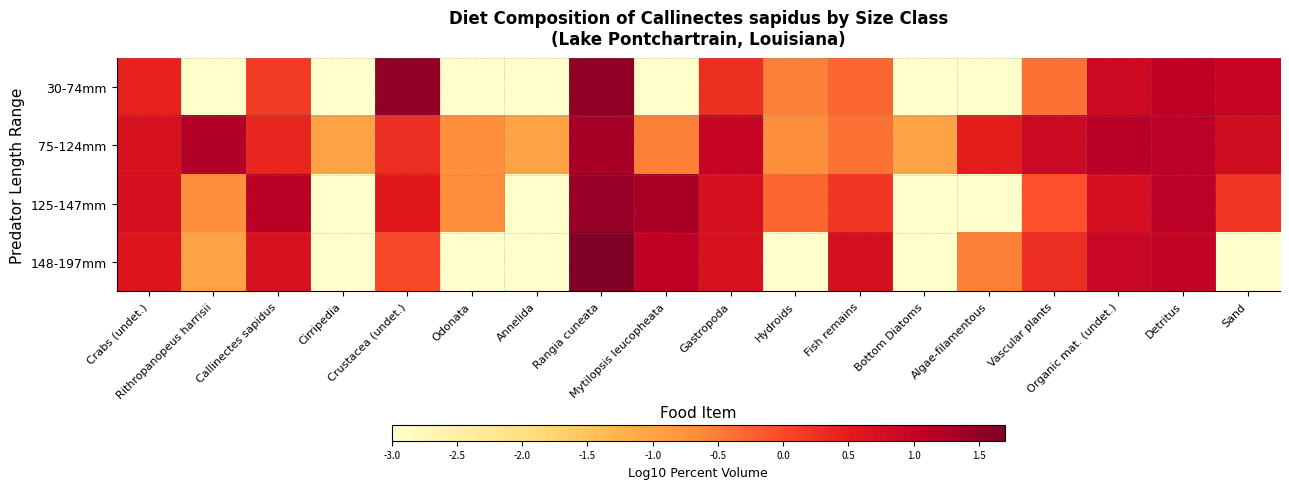

Reading left to right, list all the values displayed in this chart.

30-74mm: Crabs (undet.)=0.4	Rithropanopeus harrisii=-3.0	Callinectes sapidus=0.1	Cirripedia=-3.0	Crustacea (undet.)=1.5	Odonata=-3.0	Annelida=-3.0	Rangia cuneata=1.5	Mytilopsis leucopheata=-3.0	Gastropoda=0.3	Hydroids=-0.5	Fish remains=-0.3	Bottom Diatoms=-3.0	Algae-filamentous=-3.0	Vascular plants=-0.4	Organic mat. (undet.)=0.9	Detritus=1.1	Sand=1.0
75-124mm: Crabs (undet.)=0.7	Rithropanopeus harrisii=1.2	Callinectes sapidus=0.4	Cirripedia=-1.0	Crustacea (undet.)=0.3	Odonata=-0.7	Annelida=-1.0	Rangia cuneata=1.3	Mytilopsis leucopheata=-0.5	Gastropoda=1.0	Hydroids=-0.7	Fish remains=-0.4	Bottom Diatoms=-1.0	Algae-filamentous=0.5	Vascular plants=0.9	Organic mat. (undet.)=1.1	Detritus=1.1	Sand=0.8
125-147mm: Crabs (undet.)=0.8	Rithropanopeus harrisii=-0.7	Callinectes sapidus=1.1	Cirripedia=-3.0	Crustacea (undet.)=0.5	Odonata=-0.7	Annelida=-3.0	Rangia cuneata=1.5	Mytilopsis leucopheata=1.3	Gastropoda=0.7	Hydroids=-0.3	Fish remains=0.2	Bottom Diatoms=-3.0	Algae-filamentous=-3.0	Vascular plants=-0.1	Organic mat. (undet.)=0.8	Detritus=1.1	Sand=0.2
148-197mm: Crabs (undet.)=0.6	Rithropanopeus harrisii=-1.0	Callinectes sapidus=0.7	Cirripedia=-3.0	Crustacea (undet.)=0.0	Odonata=-3.0	Annelida=-3.0	Rangia cuneata=1.7	Mytilopsis leucopheata=1.1	Gastropoda=0.7	Hydroids=-3.0	Fish remains=0.7	Bottom Diatoms=-3.0	Algae-filamentous=-0.5	Vascular plants=0.3	Organic mat. (undet.)=0.9	Detritus=1.0	Sand=-3.0